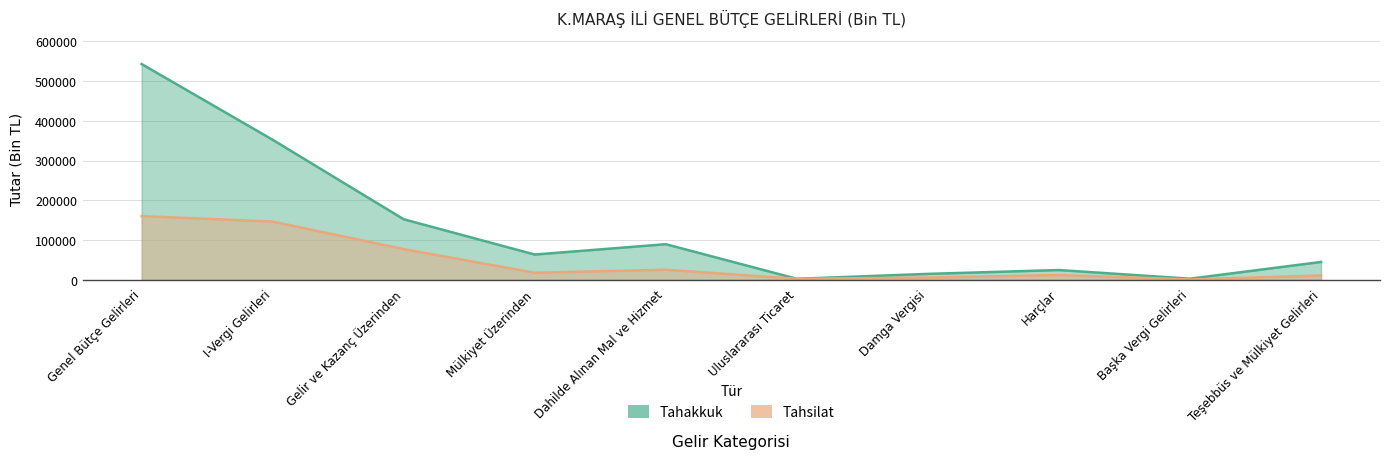

Count the number of data series in this chart.

2